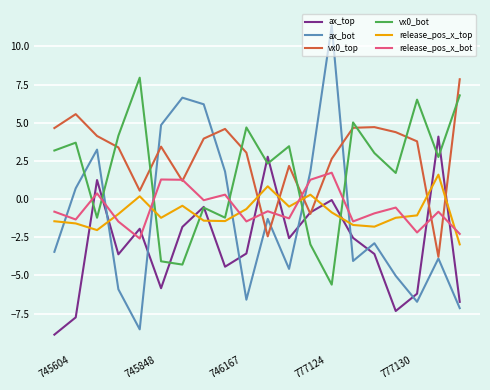

True or false: ax_bot and ax_top intersect in this chart.

True